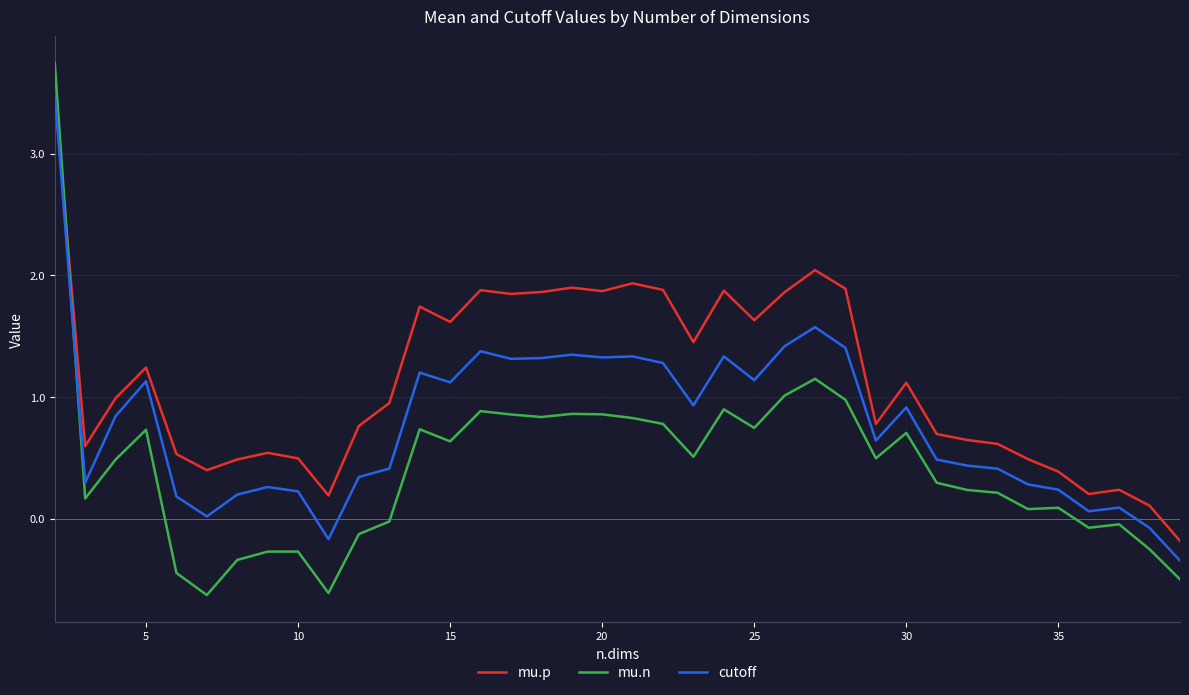

Which series ends up on top after the final intersection of mu.n and mu.p?

mu.p